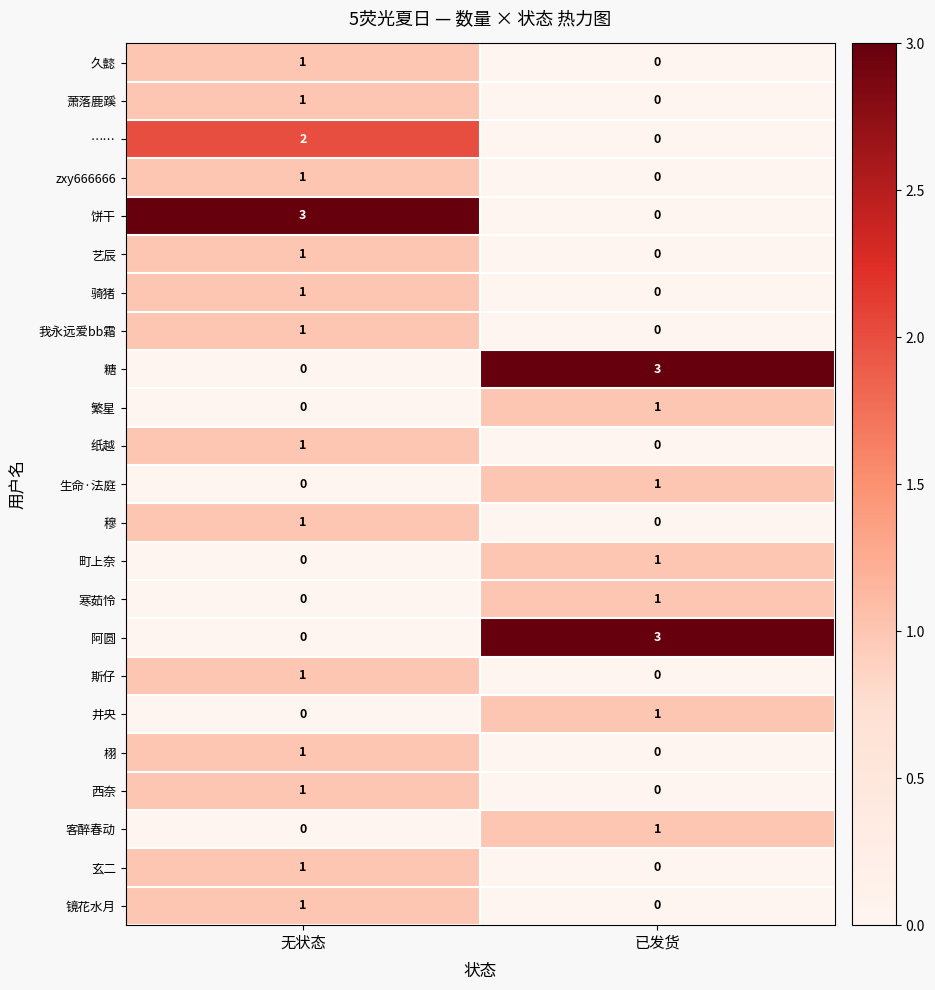

What is the difference between the highest and lowest values at 无状态?

3